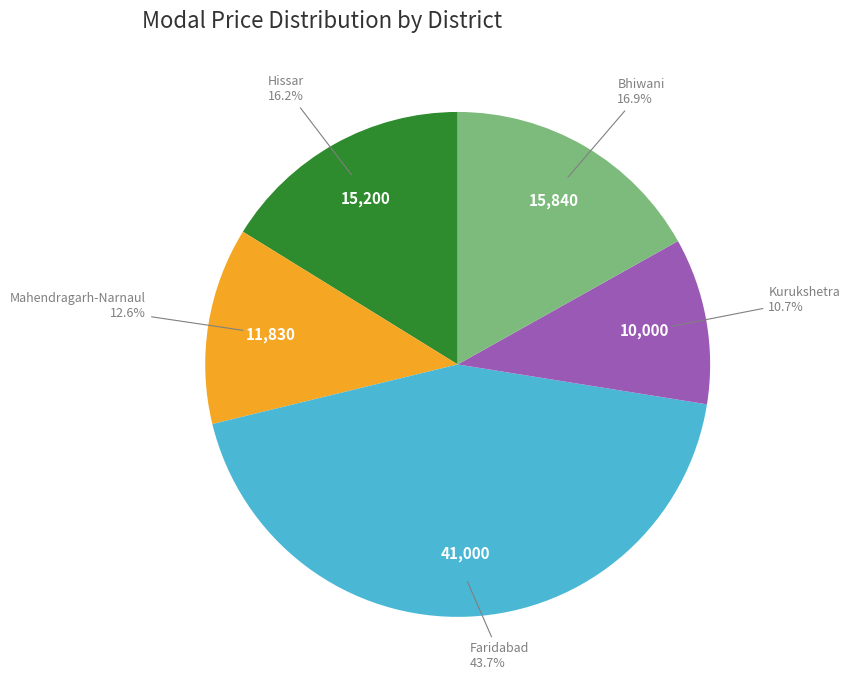

Is there a majority slice in this chart?

No